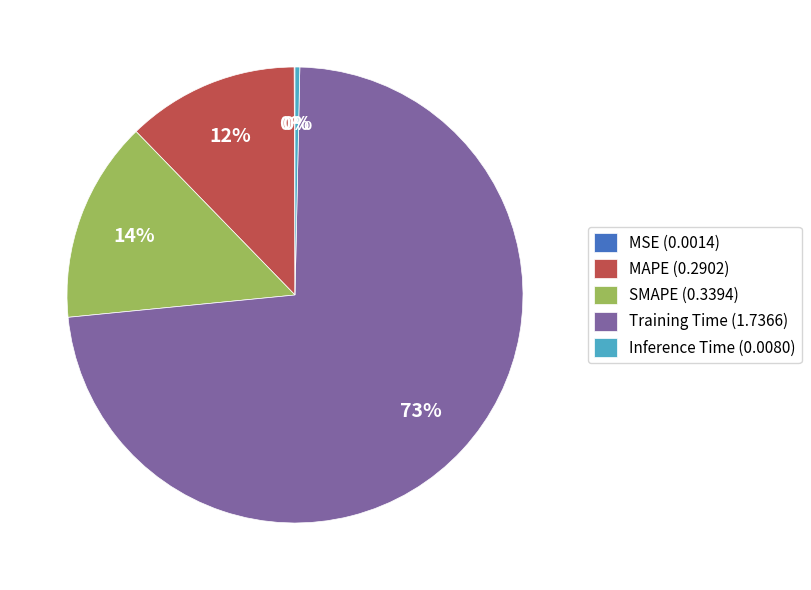

Is it true that MAPE is 12% of the pie?

True